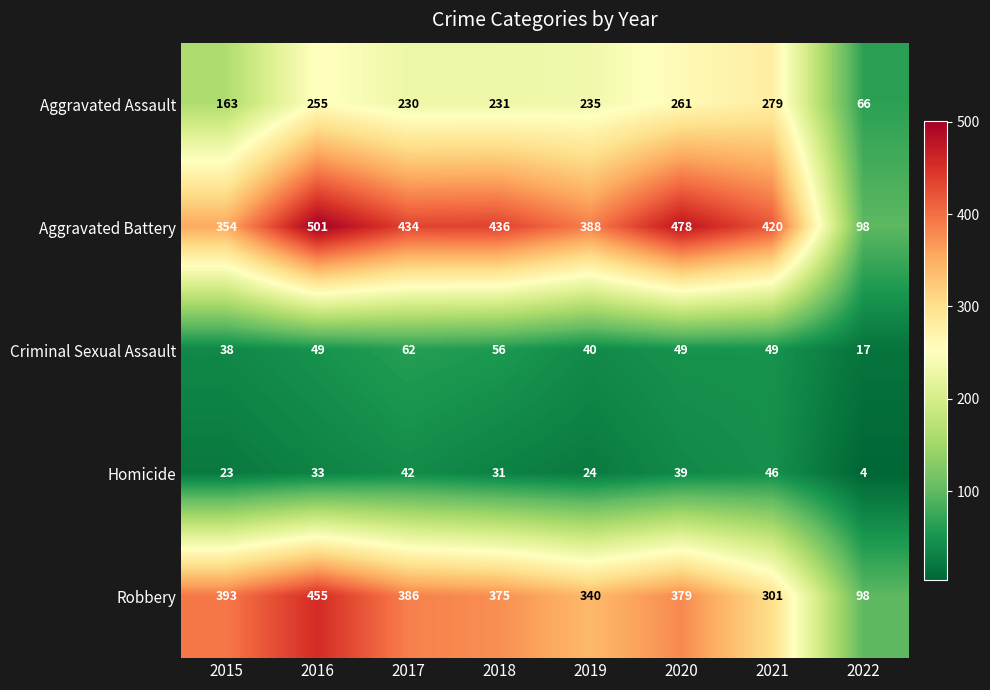

Which category has the lowest value across all series?

2022